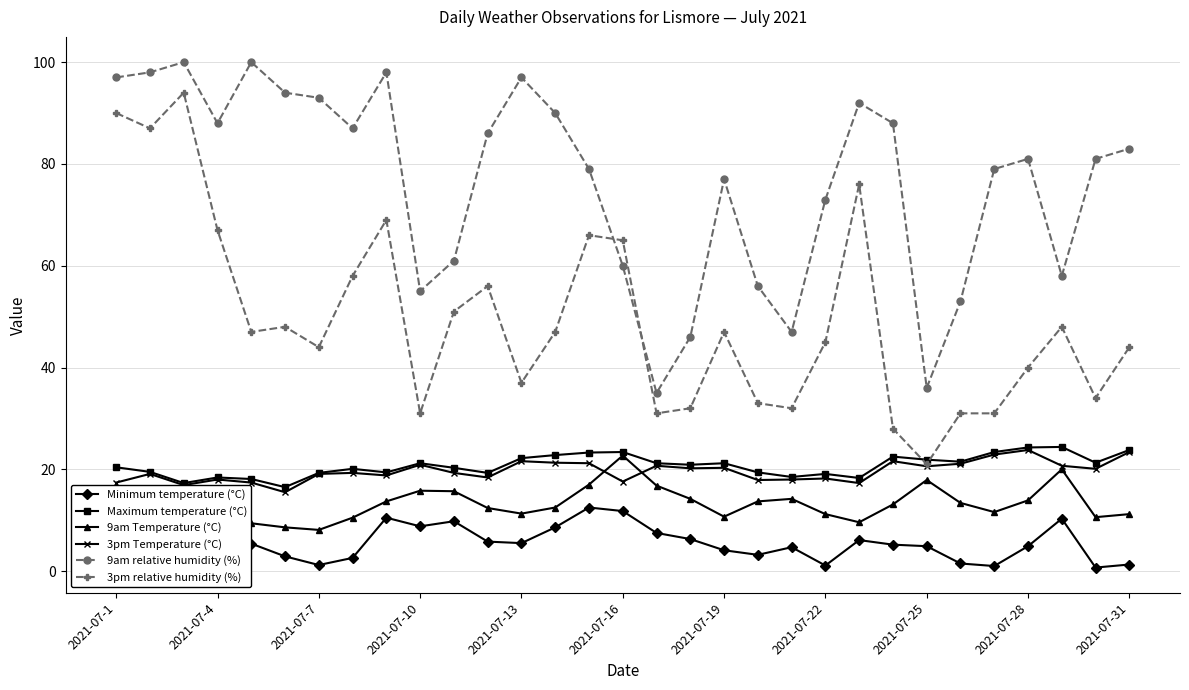

What is the sum of all 9am relative humidity (%) values?

2368.0